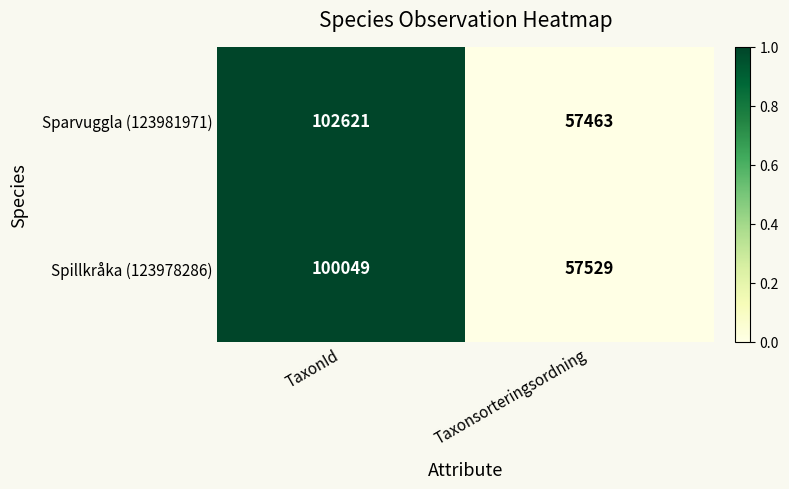

Reading right to left, extract all data points from this chart.

Sparvuggla (123981971): 57463	102621
Spillkråka (123978286): 57529	100049